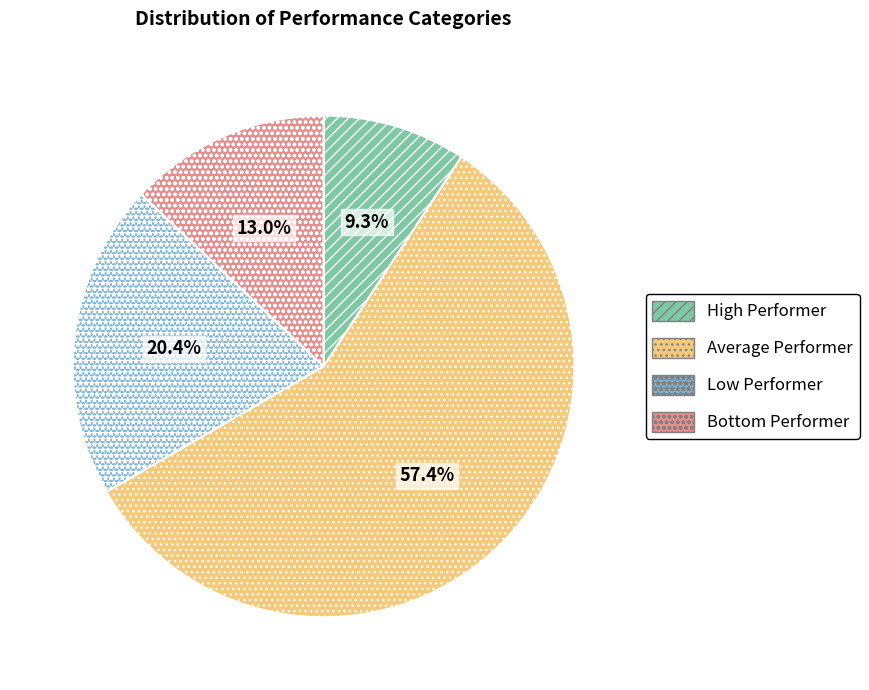

Is it true that Low Performer is 20% of the pie?

True